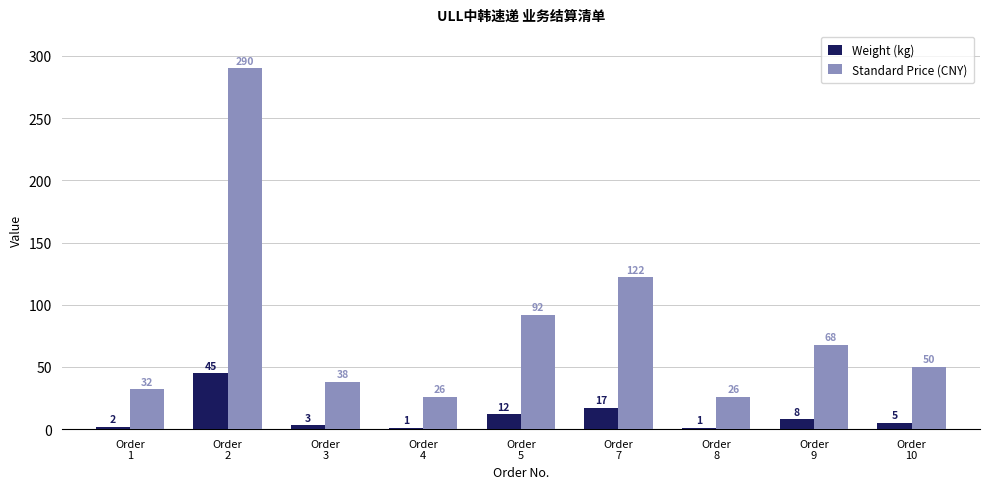

At which category is the sum across all series the highest?

Order
2